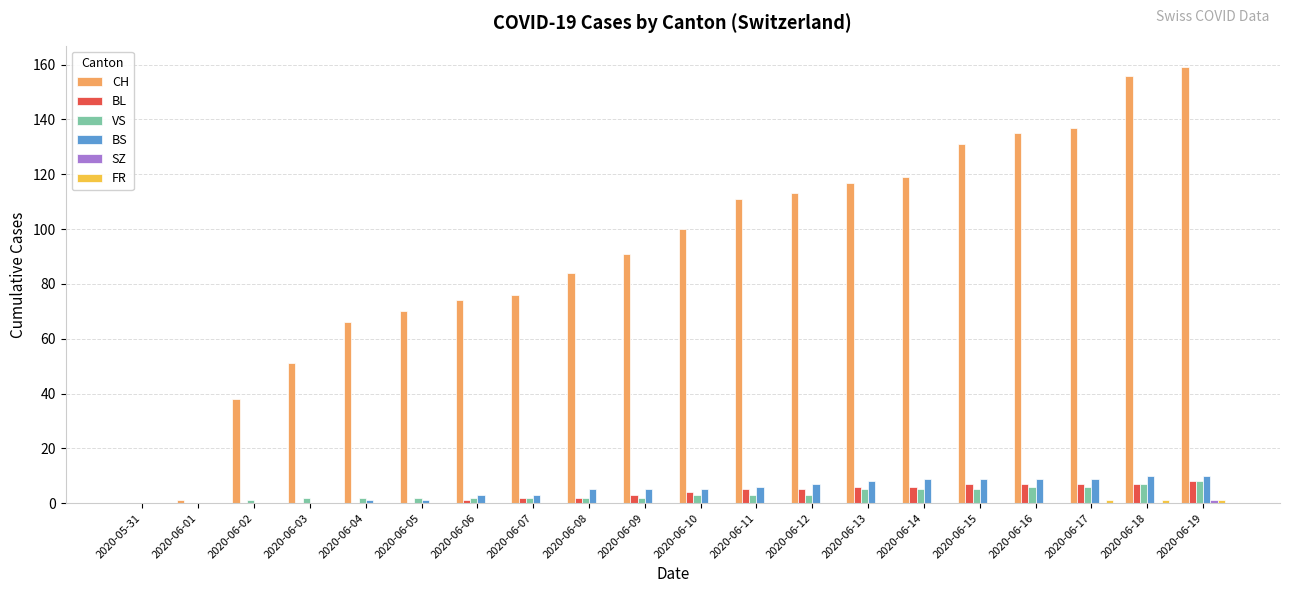

How many series are shown in this chart?

6